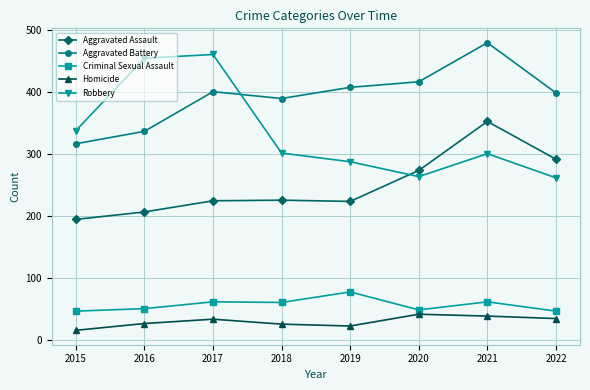

What is the average value of the Robbery series?

333